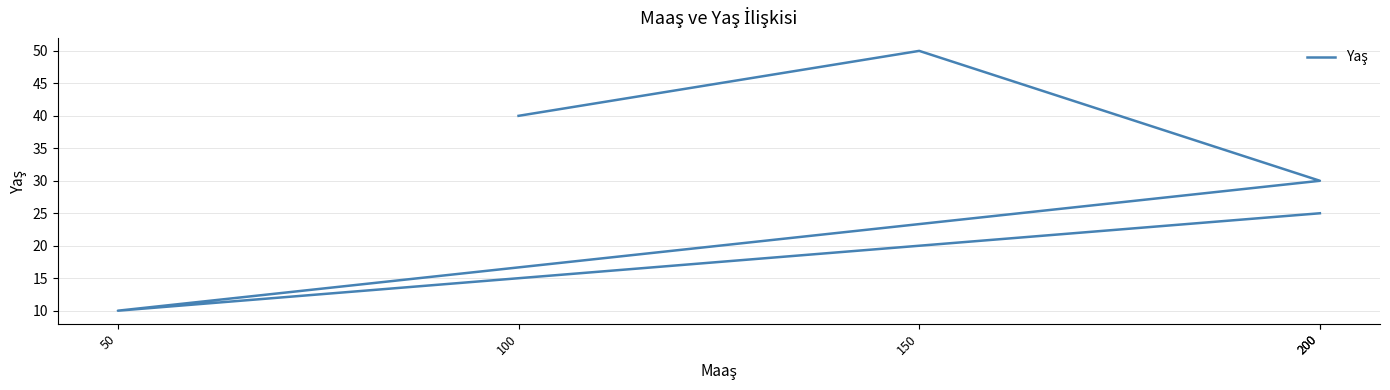

Reading right to left, transcribe all the data shown in this chart.

25	10	30	50	40